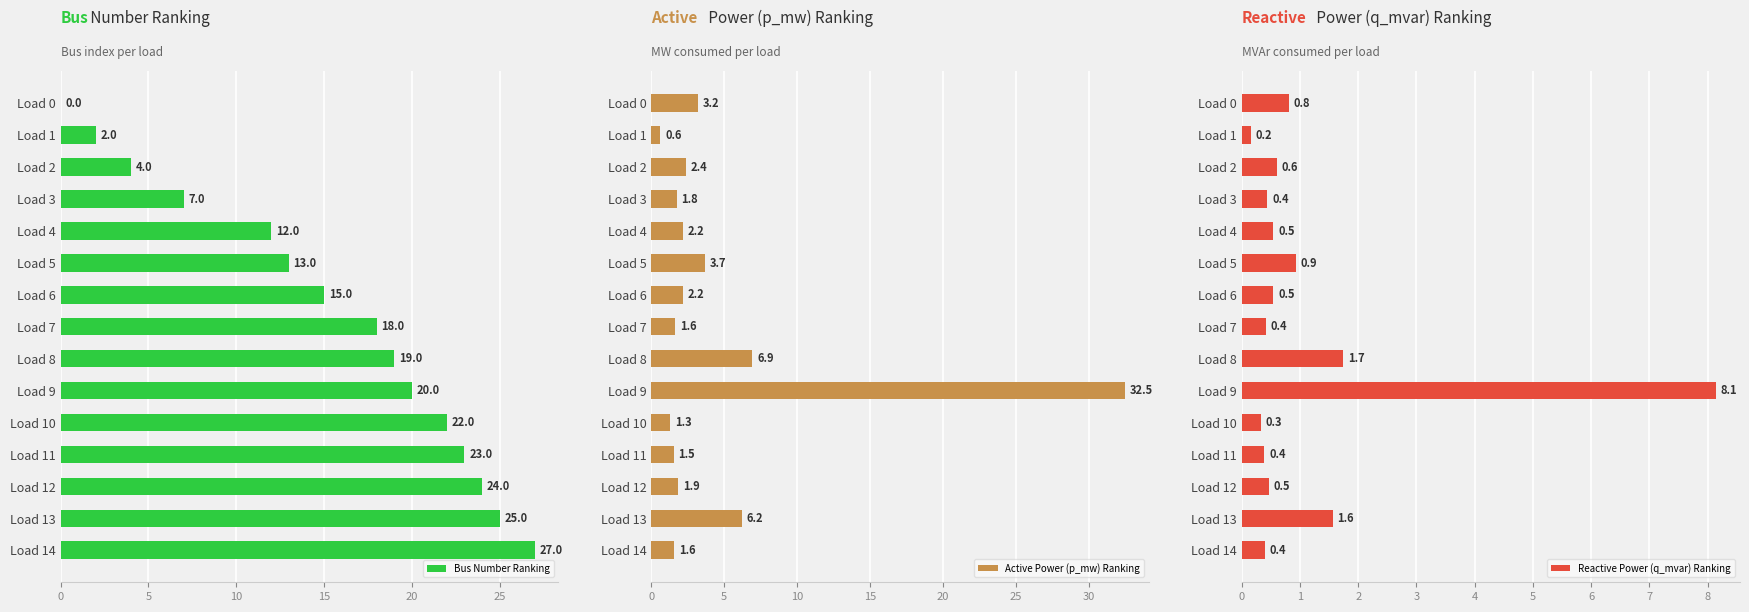

What is the value of the Reactive Power (q_mvar) Ranking bar at the 13th from the left?

0.5